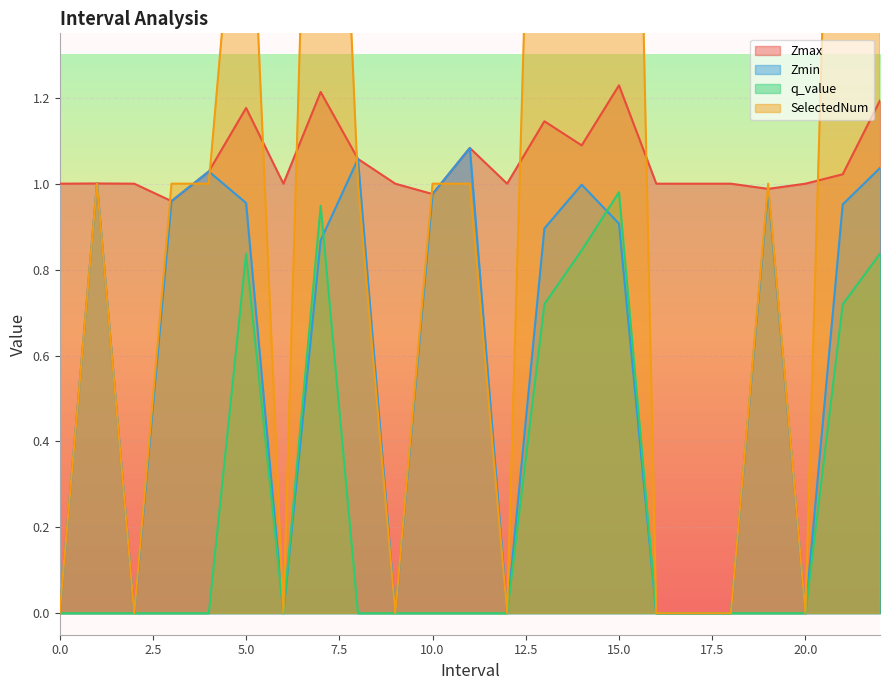

Rank the series by their maximum value, from highest to lowest.

SelectedNum, Zmax, Zmin, q_value